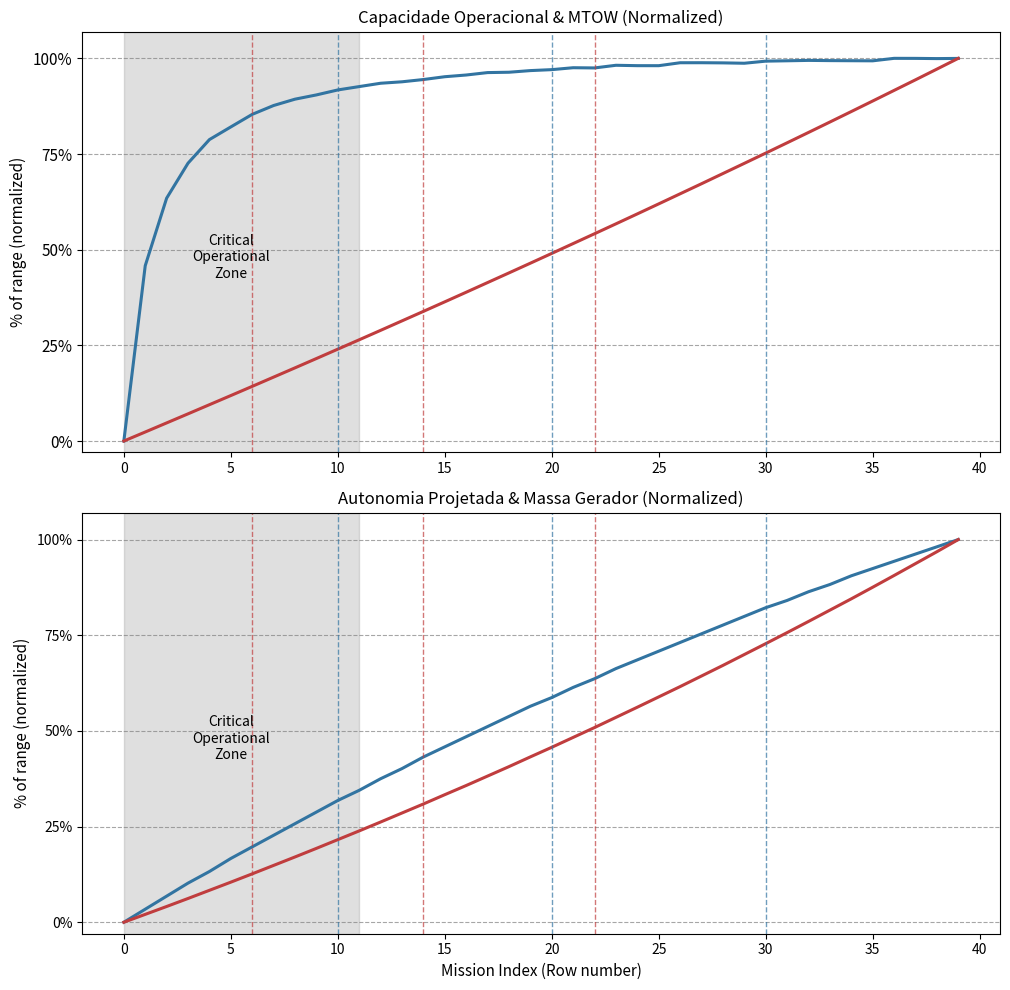

What are all the series names shown in the legend?

Capacidade operacional [ha/h], MTOW [kg], Autonomia Projetada [h], Massa gerador